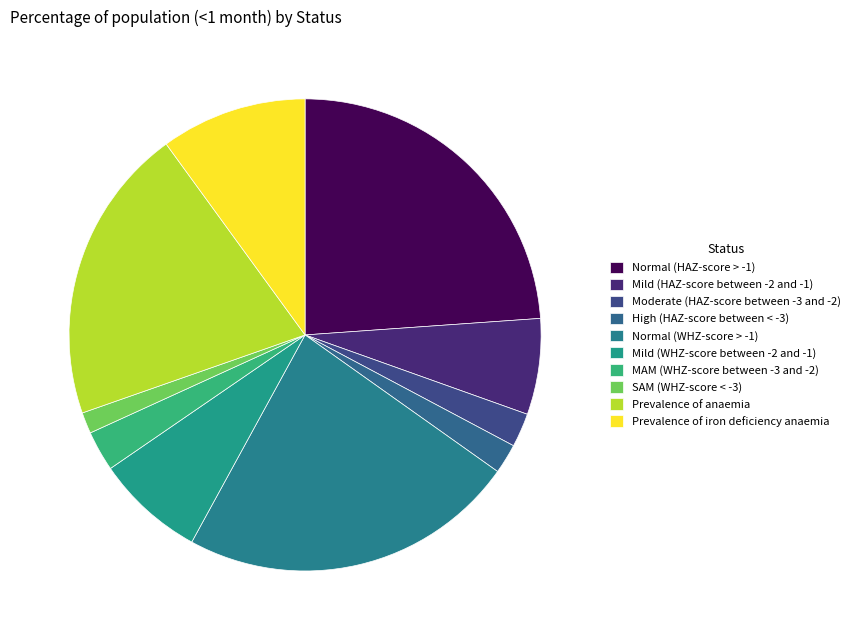

What is the largest slice in the pie chart?

Normal (HAZ-score > -1)